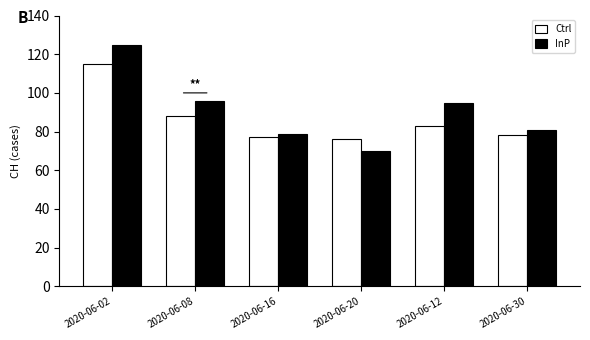

The InP series shows 34 at 2020-06-08. True or false?

False